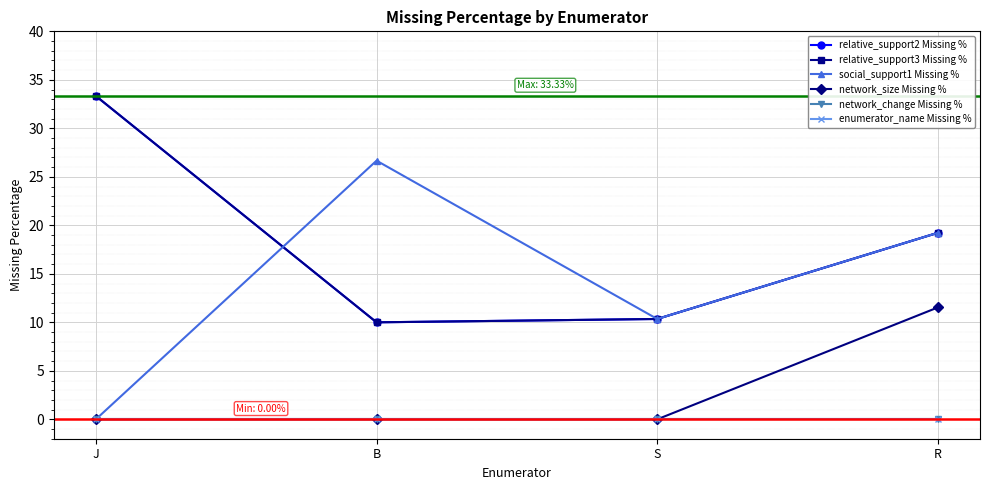

Rank the categories by enumerator_name Missing % value from lowest to highest.

J, B, S, R